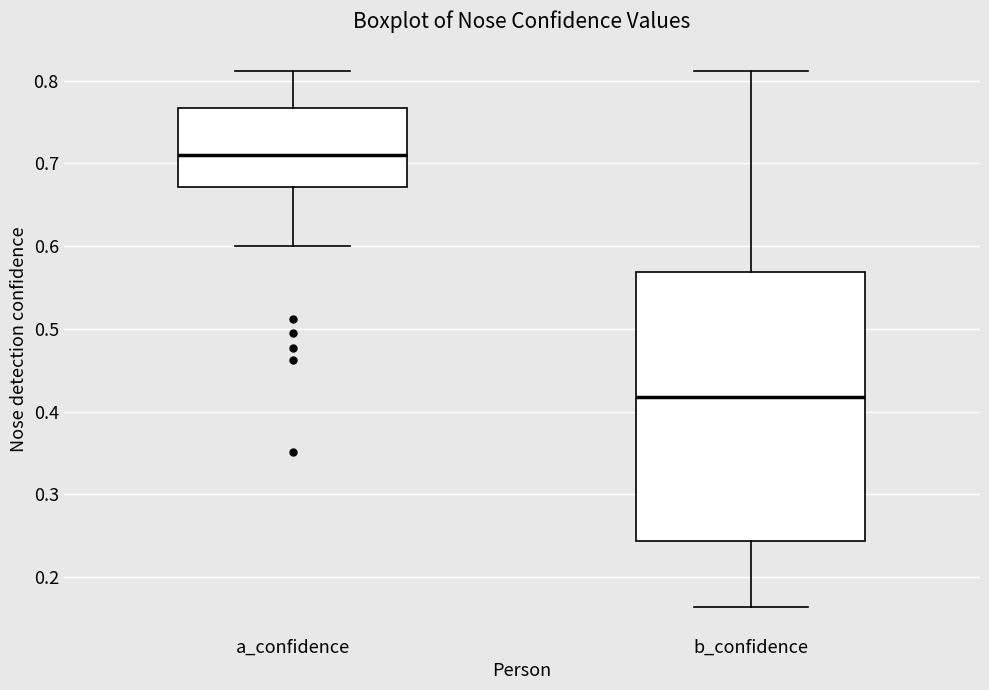

Which box has the highest median line?

a_confidence